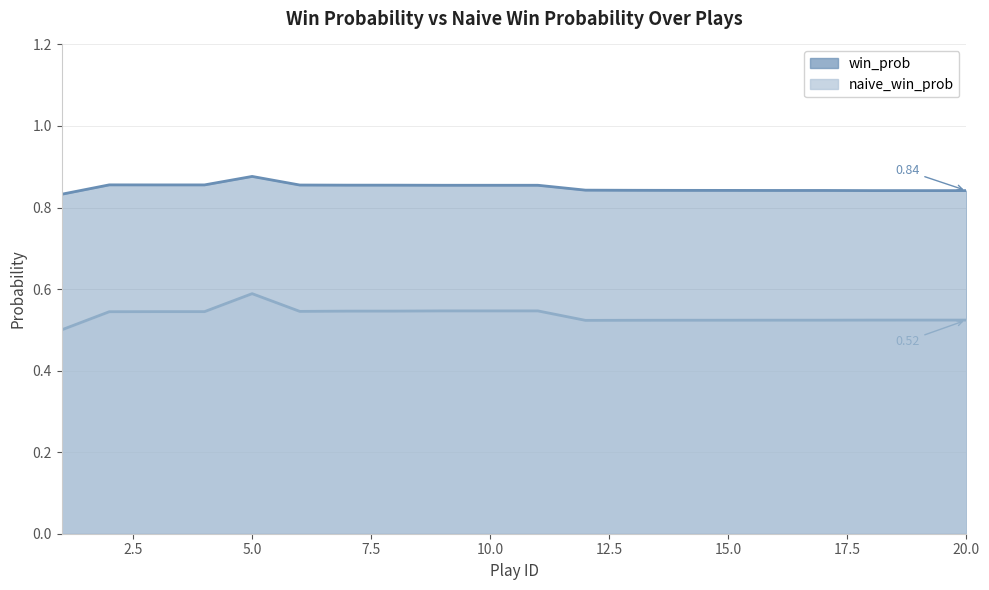

Is it true that naive_win_prob equals 0.1 at 9?

False